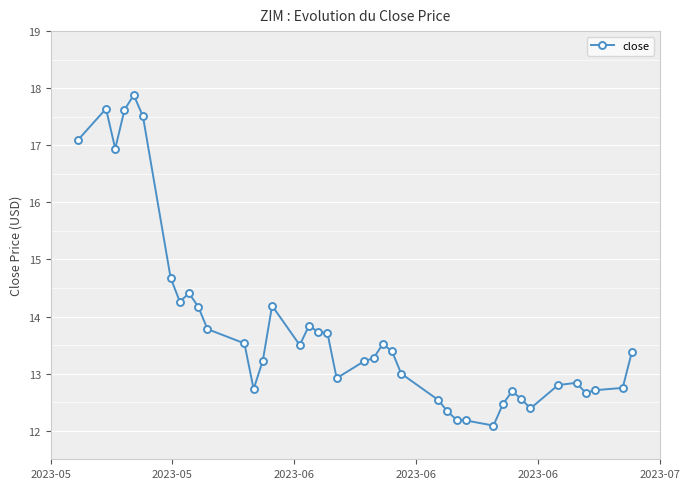

What is the average value?

13.8